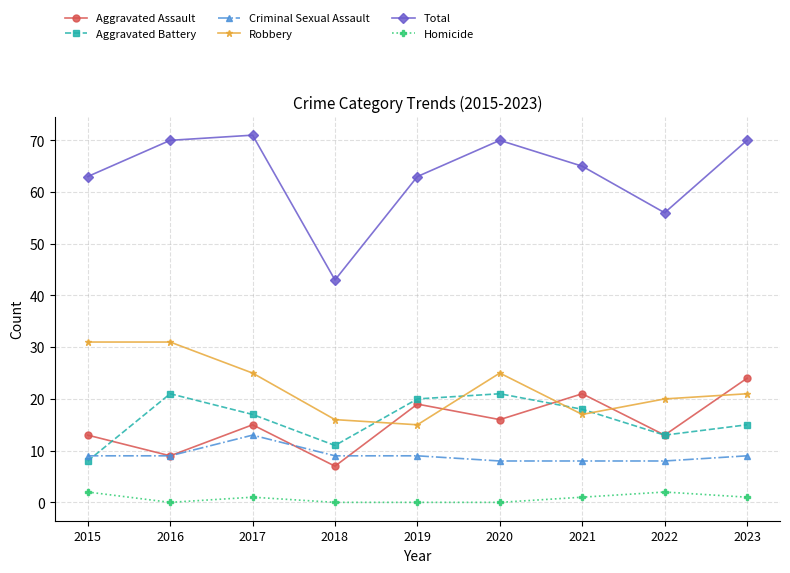

What is the lowest value of the Aggravated Battery series?

8